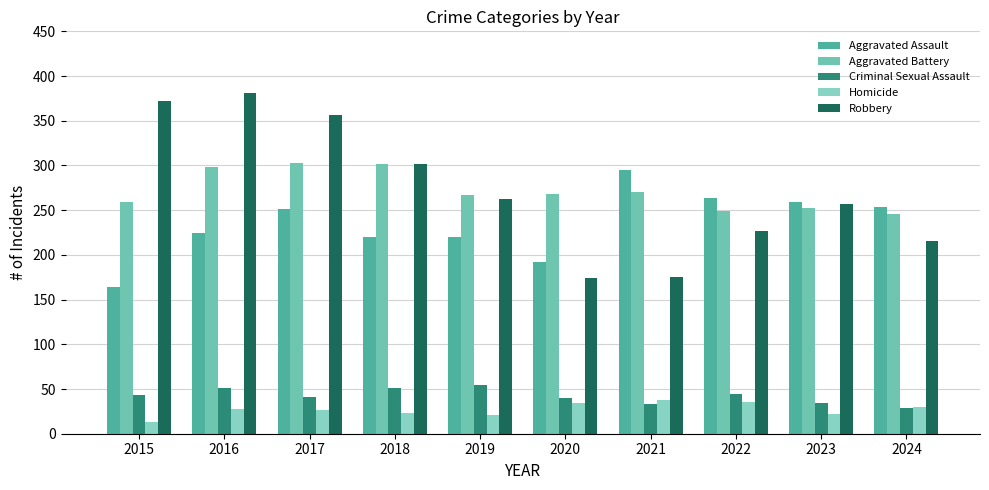

Count the number of categories in the chart.

10